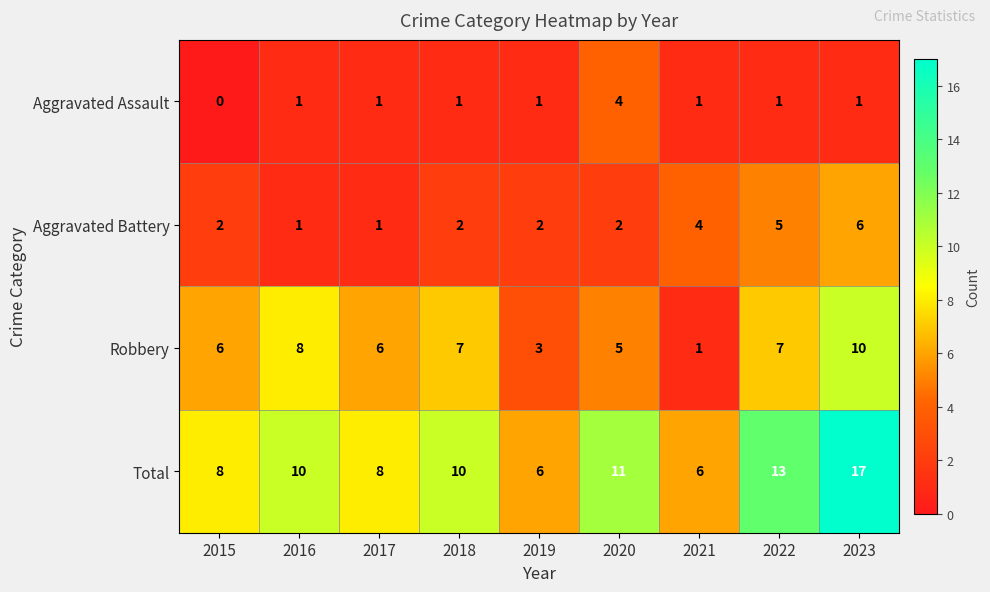

Which series has the widest spread of values?

Total